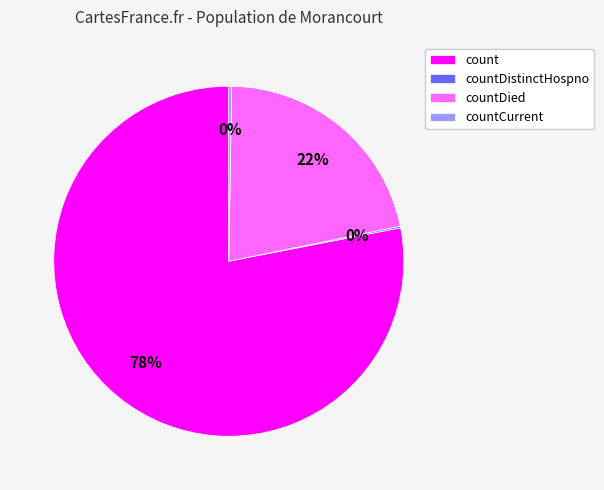

Which category has the biggest portion of the pie?

count